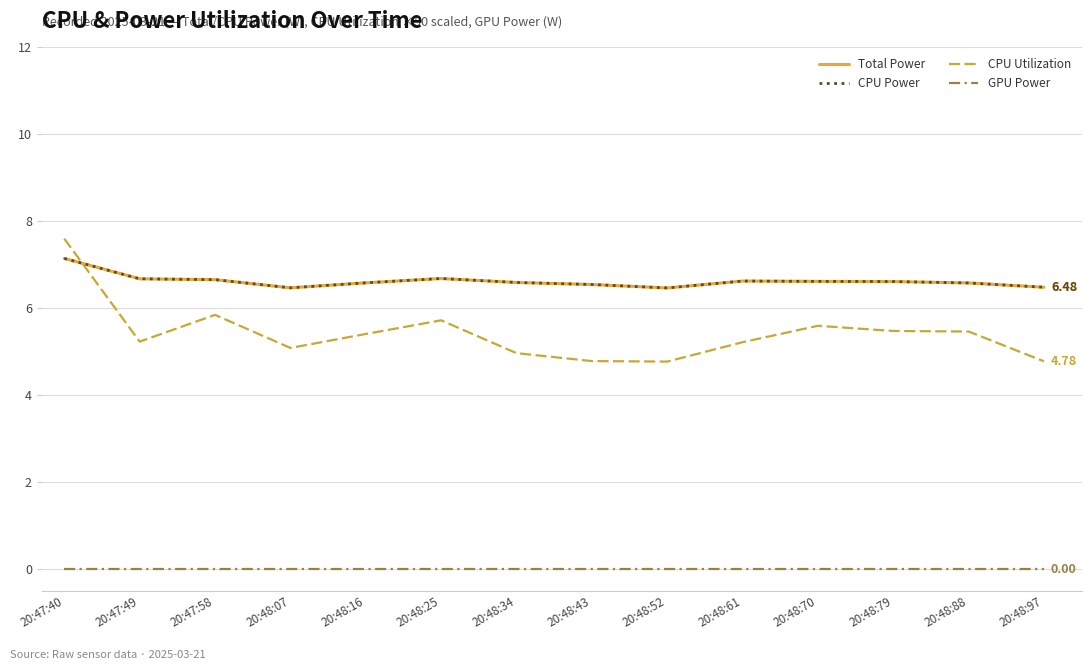

What is the label of the 3rd point from the right?

20:48:79